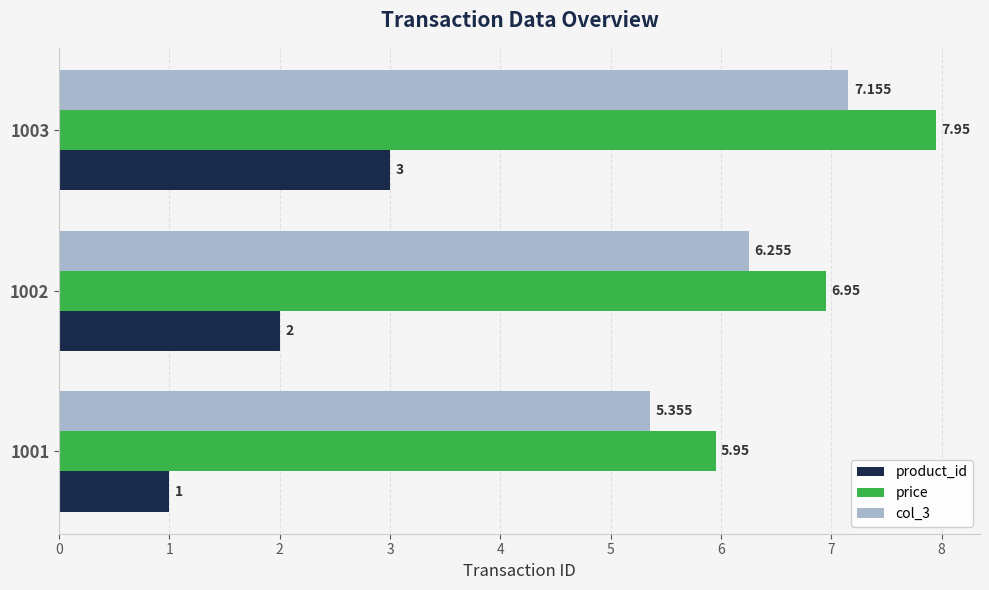

How many categories are shown in the chart?

3